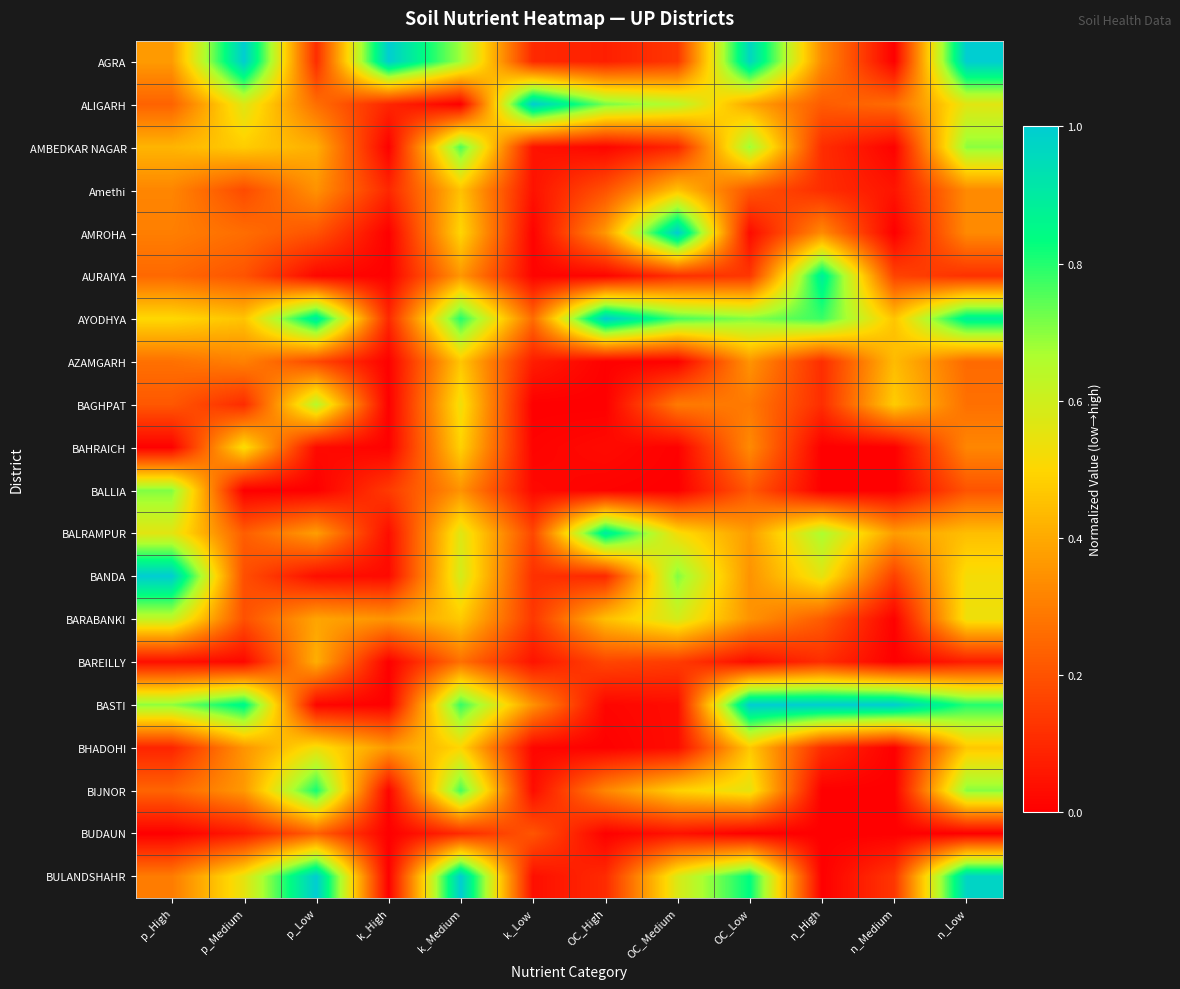

At which category is the sum across all series the highest?

k_Medium